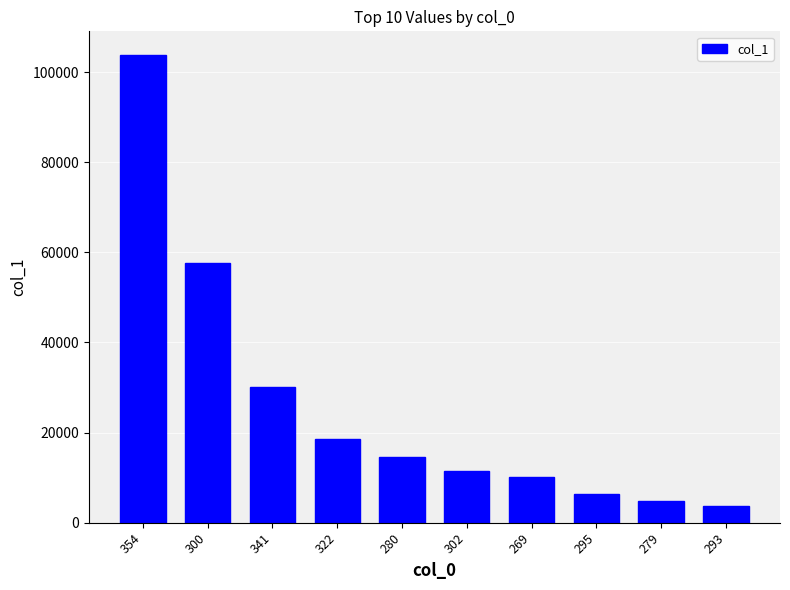

Reading right to left, transcribe all the data shown in this chart.

3782	4840	6414	10063	11438	14567	18482	30014	57642	103863